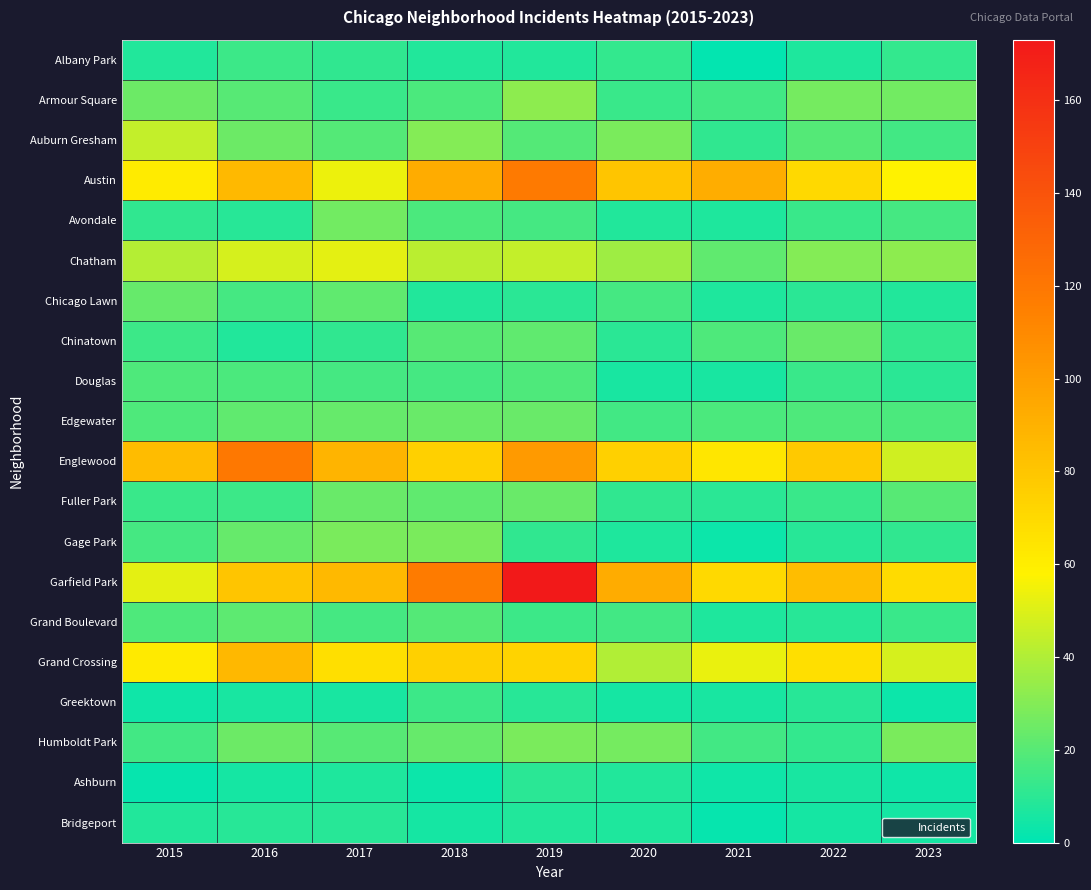

What is the difference between the highest and lowest values at 2021?

91